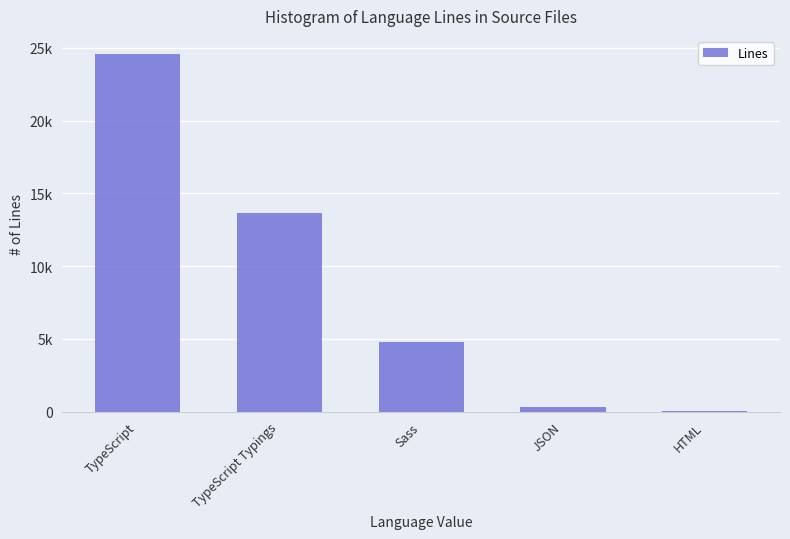

At which label does the data first exceed 4753?

TypeScript